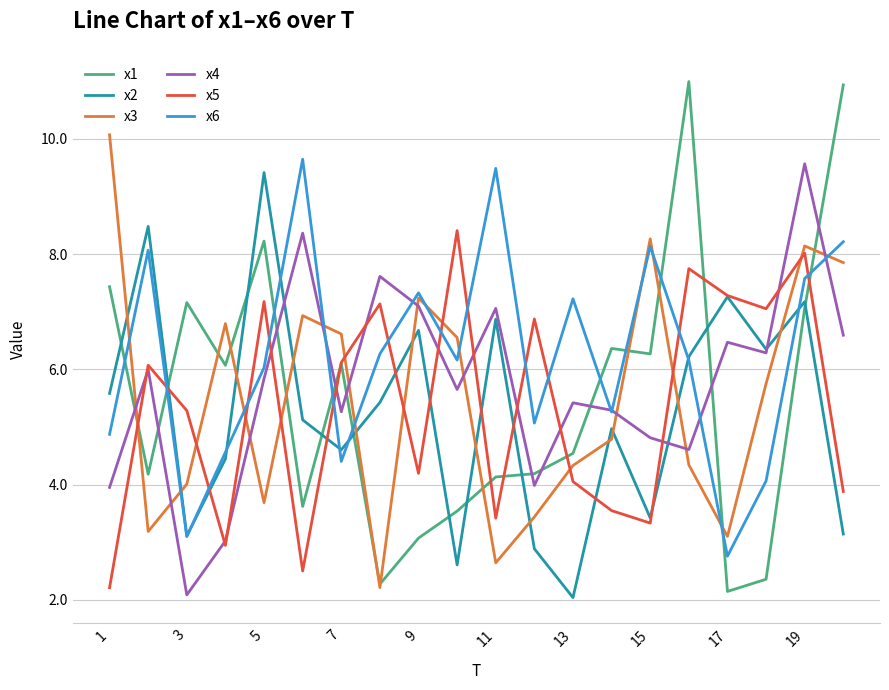

Which series has the largest range (max minus min)?

x1